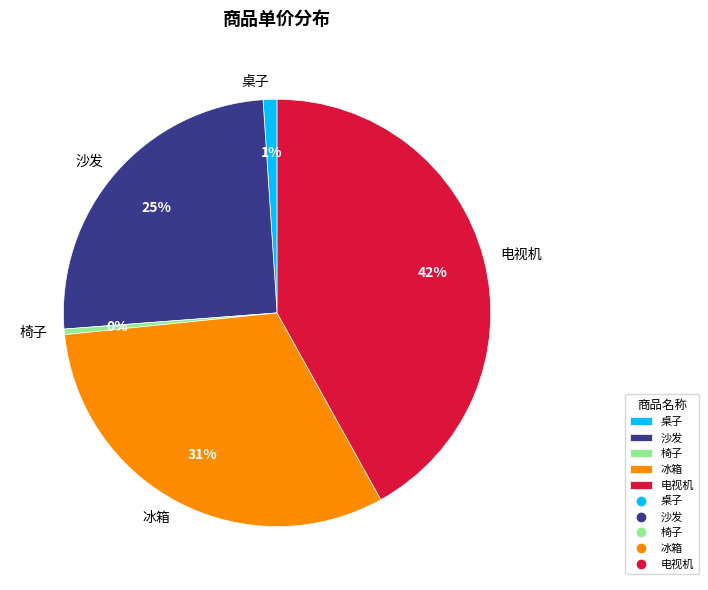

What is the smallest slice in the pie chart?

椅子